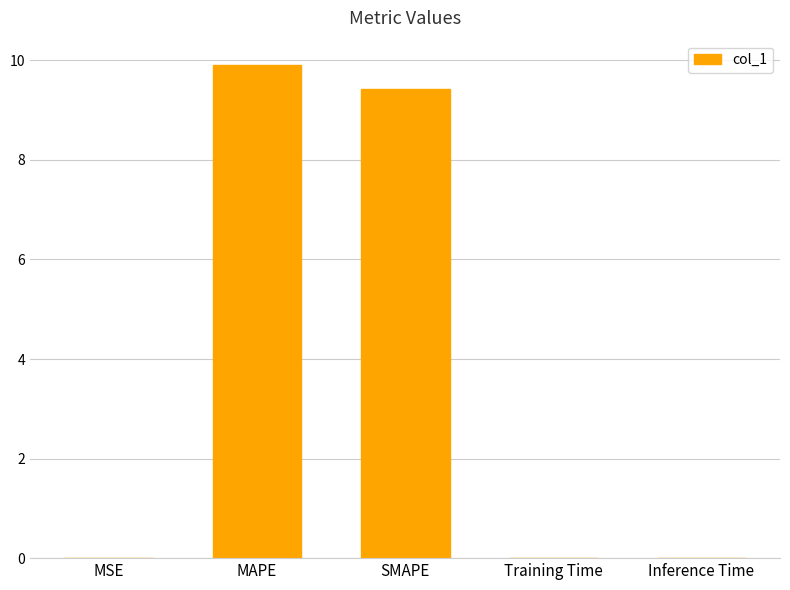

Between Inference Time and SMAPE, which is larger?

SMAPE